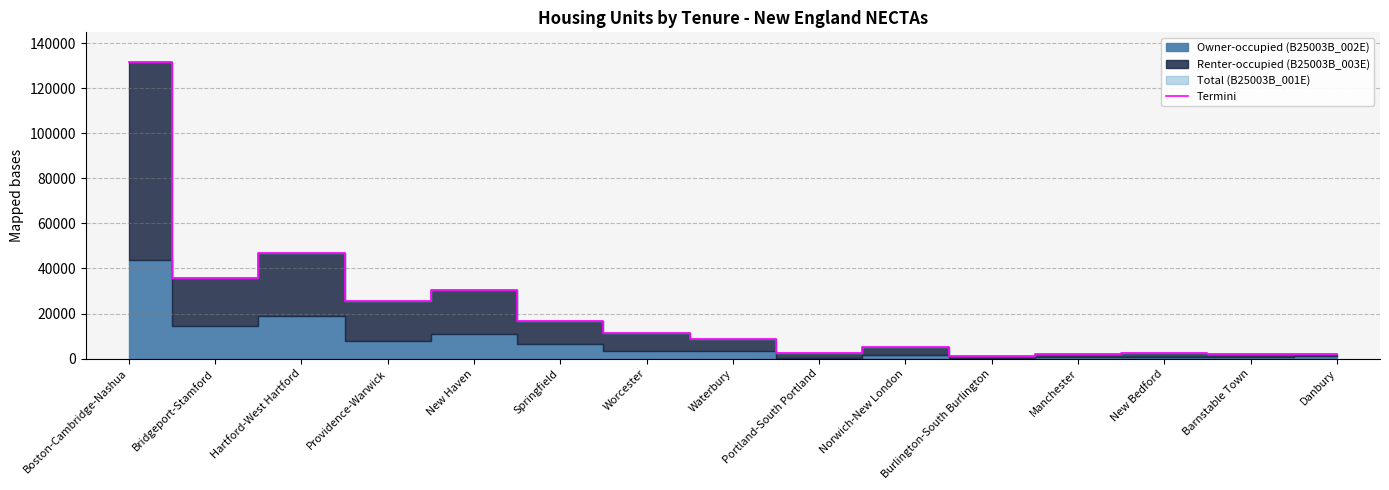

Which has a higher value, New Bedford or Boston-Cambridge-Nashua?

Boston-Cambridge-Nashua